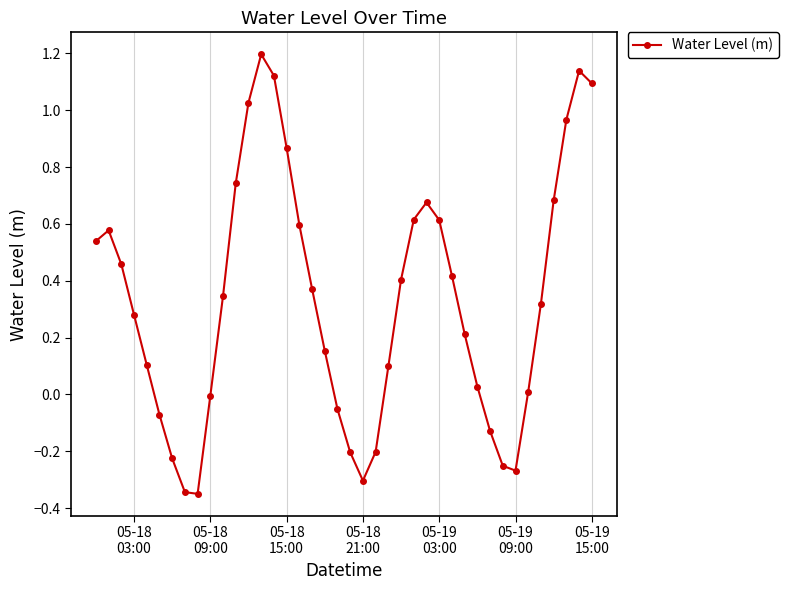

What is the sum of all values?

13.3